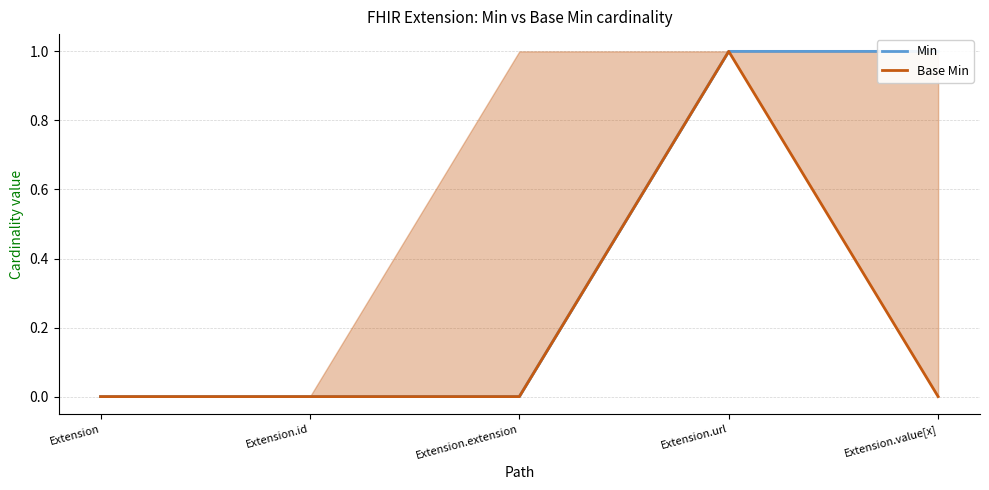

How many series are shown in this chart?

2